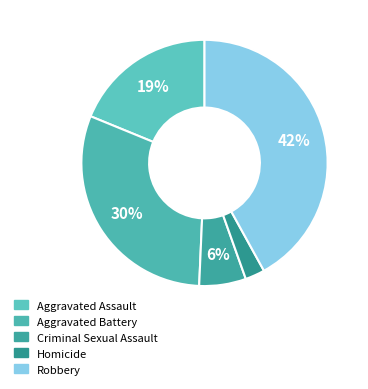

The Robbery slice represents 42% of the pie. True or false?

True